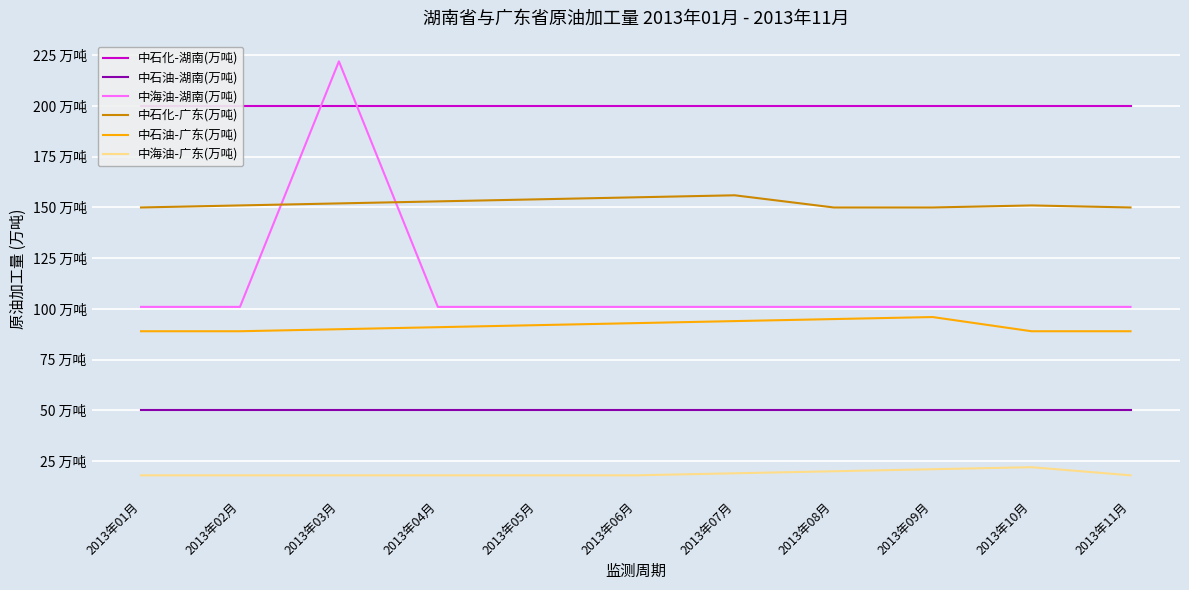

Reading right to left, list all the values displayed in this chart.

中石化-湖南(万吨): 200	200	200	200	200	200	200	200	200	200	200
中石油-湖南(万吨): 50	50	50	50	50	50	50	50	50	50	50
中海油-湖南(万吨): 101	101	101	101	101	101	101	101	222	101	101
中石化-广东(万吨): 150	151	150	150	156	155	154	153	152	151	150
中石油-广东(万吨): 89	89	96	95	94	93	92	91	90	89	89
中海油-广东(万吨): 18	22	21	20	19	18	18	18	18	18	18